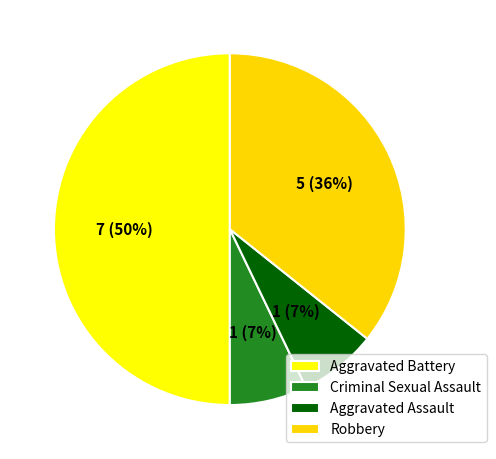

How many slices are in this pie chart?

4